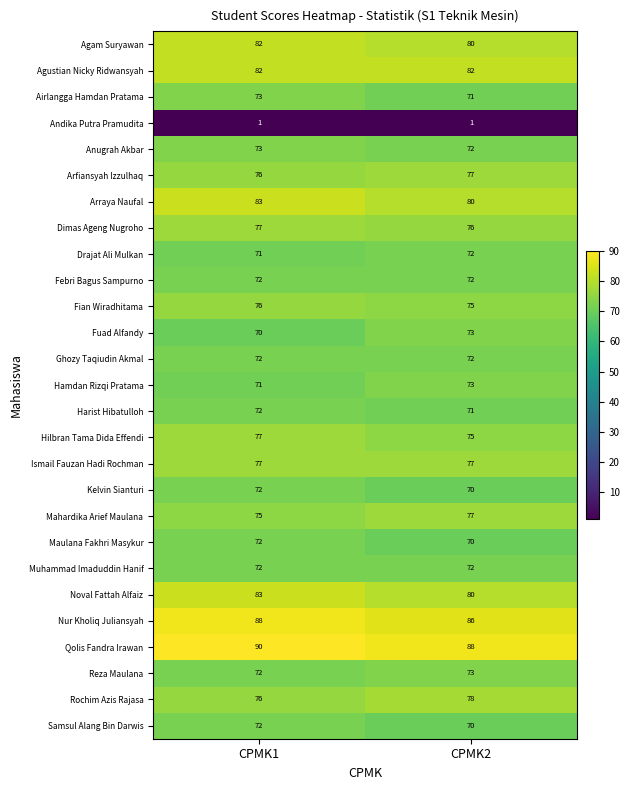

At which category does the chart reach its peak across all series?

CPMK1